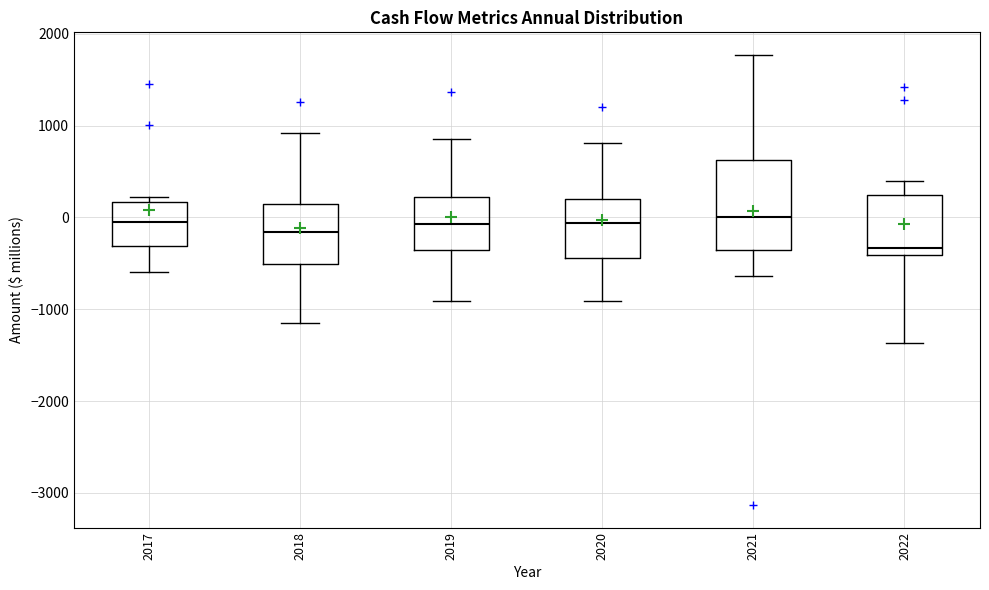

Reading left to right, transcribe this box plot: for each box, give where its median line is, the range the box spans, and where its two whiskers end, as read against the y-axis. The values are not printed on the chart, so give them approximately, as read against the axis.

2017: median -100, box -300 to 200, whiskers -600 to 200 (just above the box's upper edge)
2018: median -200, box -500 to 100, whiskers -1200 to 900
2019: median -100, box -400 to 200, whiskers -900 to 900
2020: median -100, box -400 to 200, whiskers -900 to 800
2021: median 0, box -400 to 600, whiskers -600 to 1800
2022: median -300, box -400 to 200, whiskers -1400 to 400